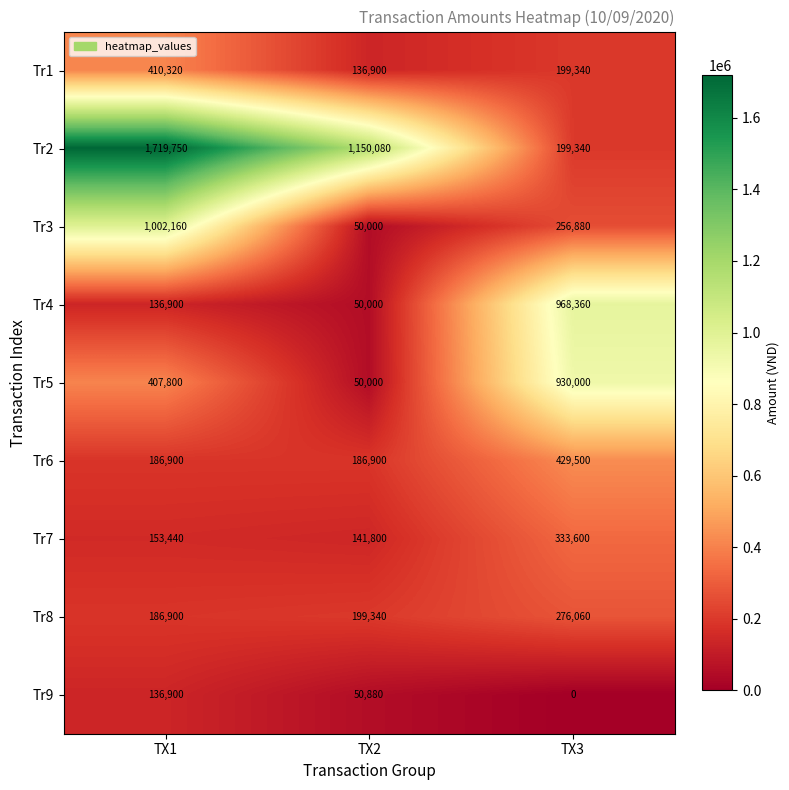

Which label corresponds to the smallest value in the chart?

TX3